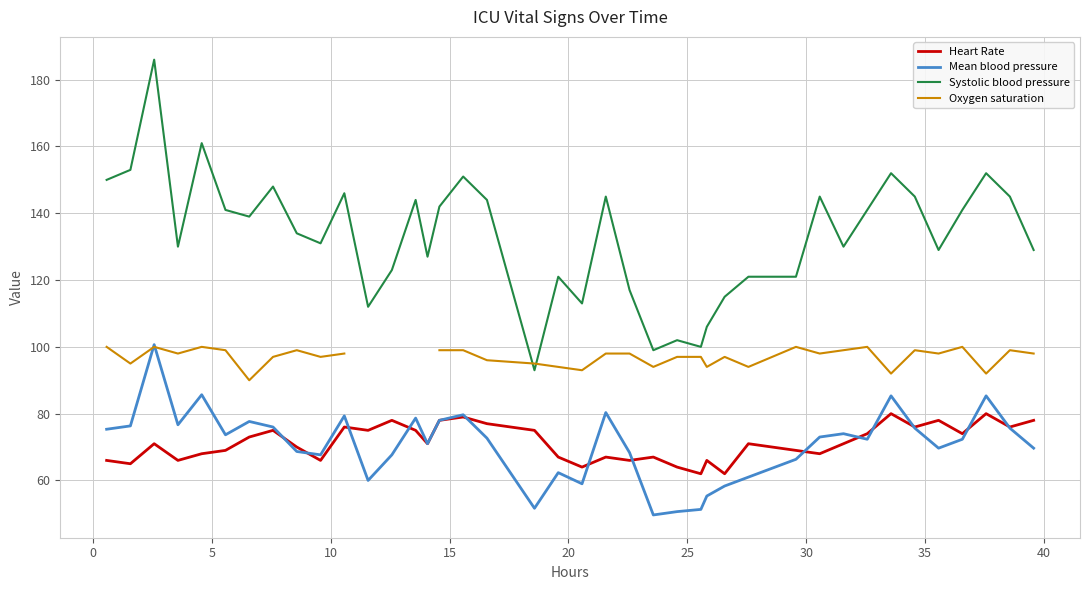

True or false: Heart Rate and Systolic blood pressure cross at least once.

False